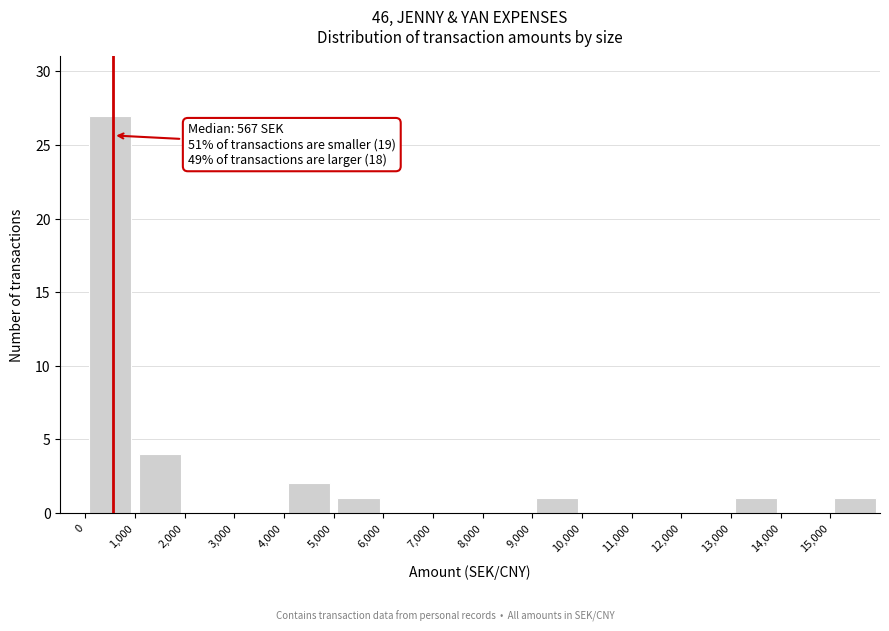

Over which range of the x-axis is the bar tallest?

0 to 1000